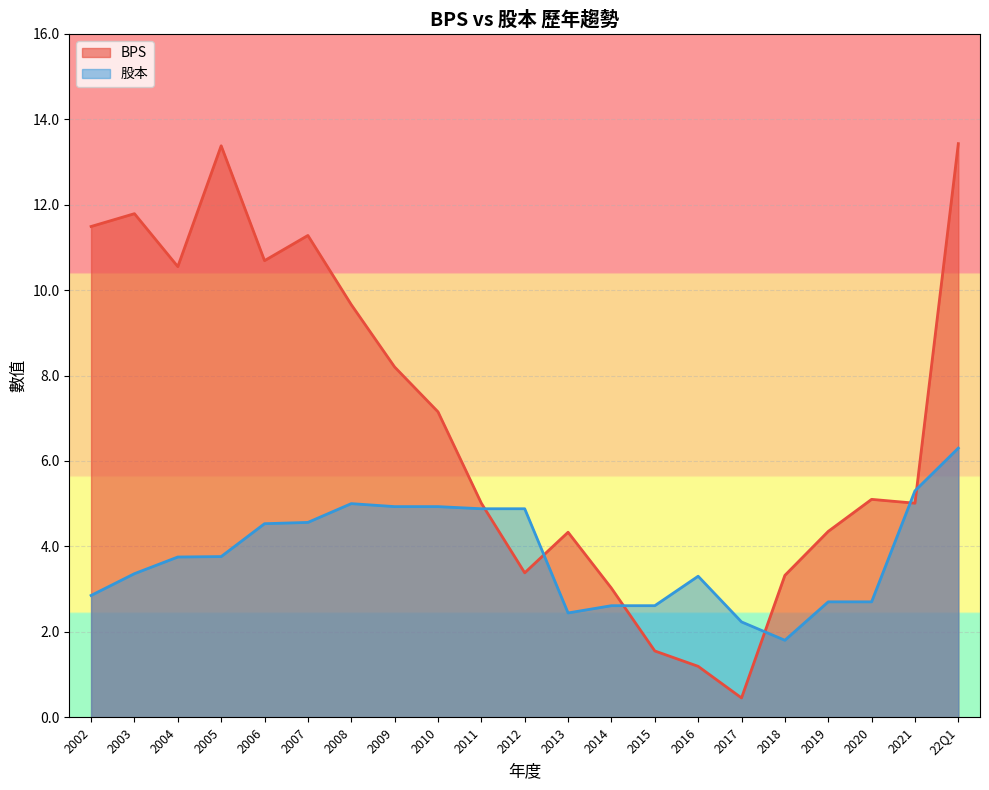

Reading left to right, what are all the values shown in this chart?

BPS_line: 11.5	11.8	10.6	13.4	10.7	11.3	9.7	8.2	7.2	5.0	3.4	4.3	3.0	1.6	1.2	0.5	3.3	4.3	5.1	5.0	13.4
股本_line: 2.9	3.4	3.8	3.8	4.5	4.6	5.0	4.9	4.9	4.9	4.9	2.4	2.6	2.6	3.3	2.2	1.8	2.7	2.7	5.3	6.3